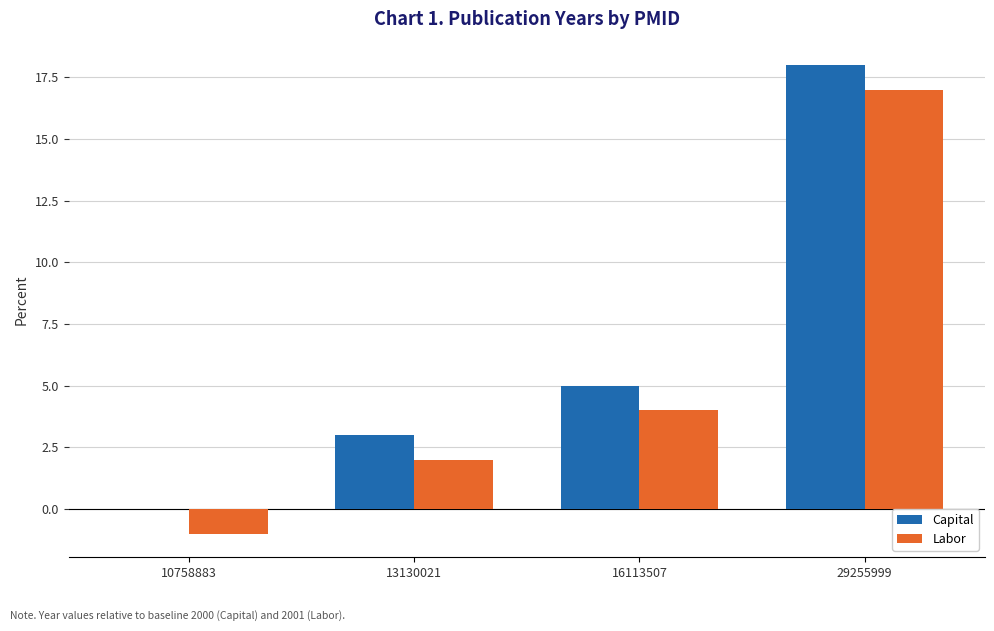

Which series has the largest total across all categories?

Capital